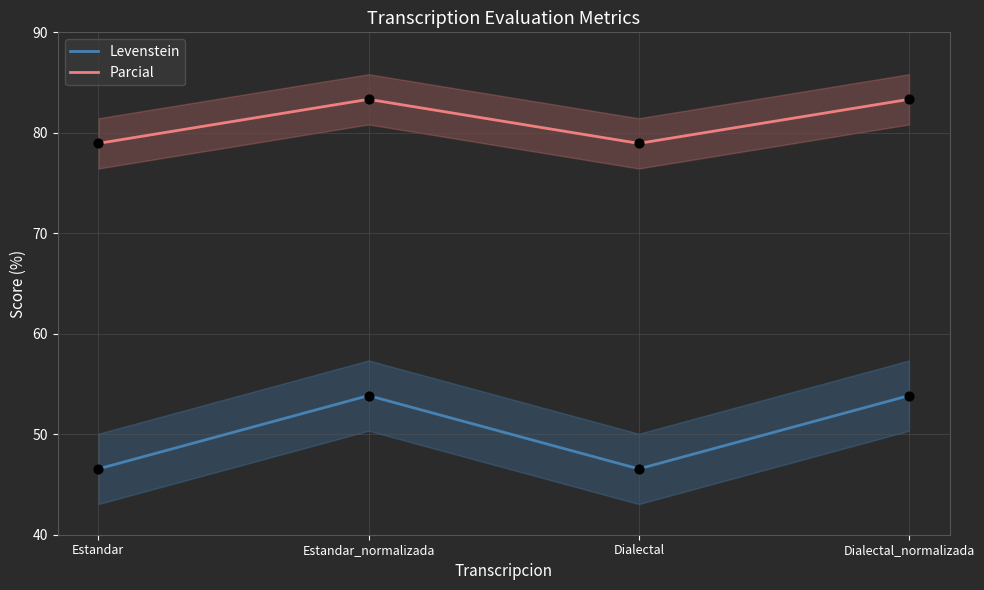

Which series contains the highest Y value?

Parcial